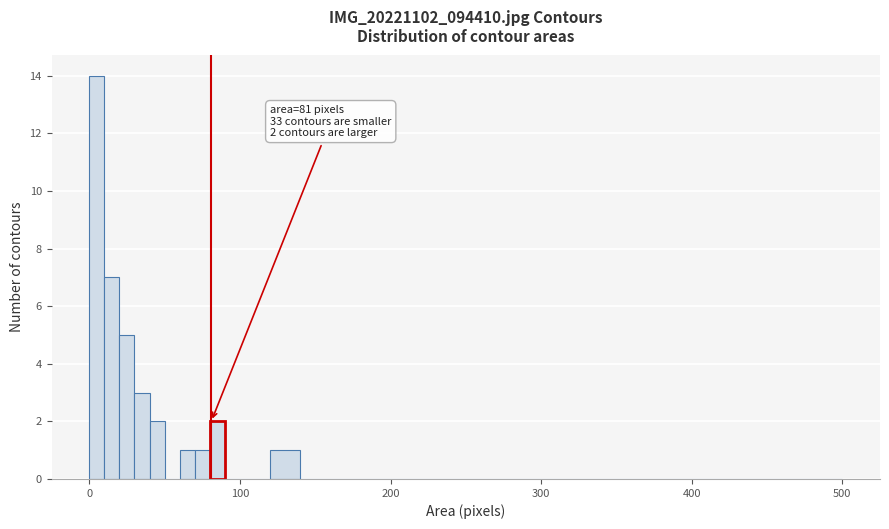

Around what value on the x-axis is the tallest bar? Give the approximate position of its centre, as read against the axis.

10